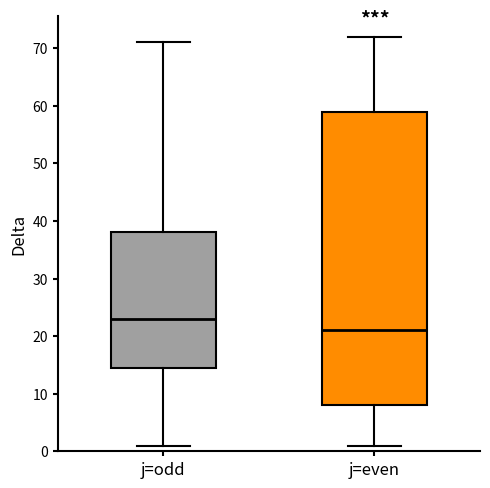

Comparing the boxes themselves (not the whiskers), which one is the tallest?

j=even